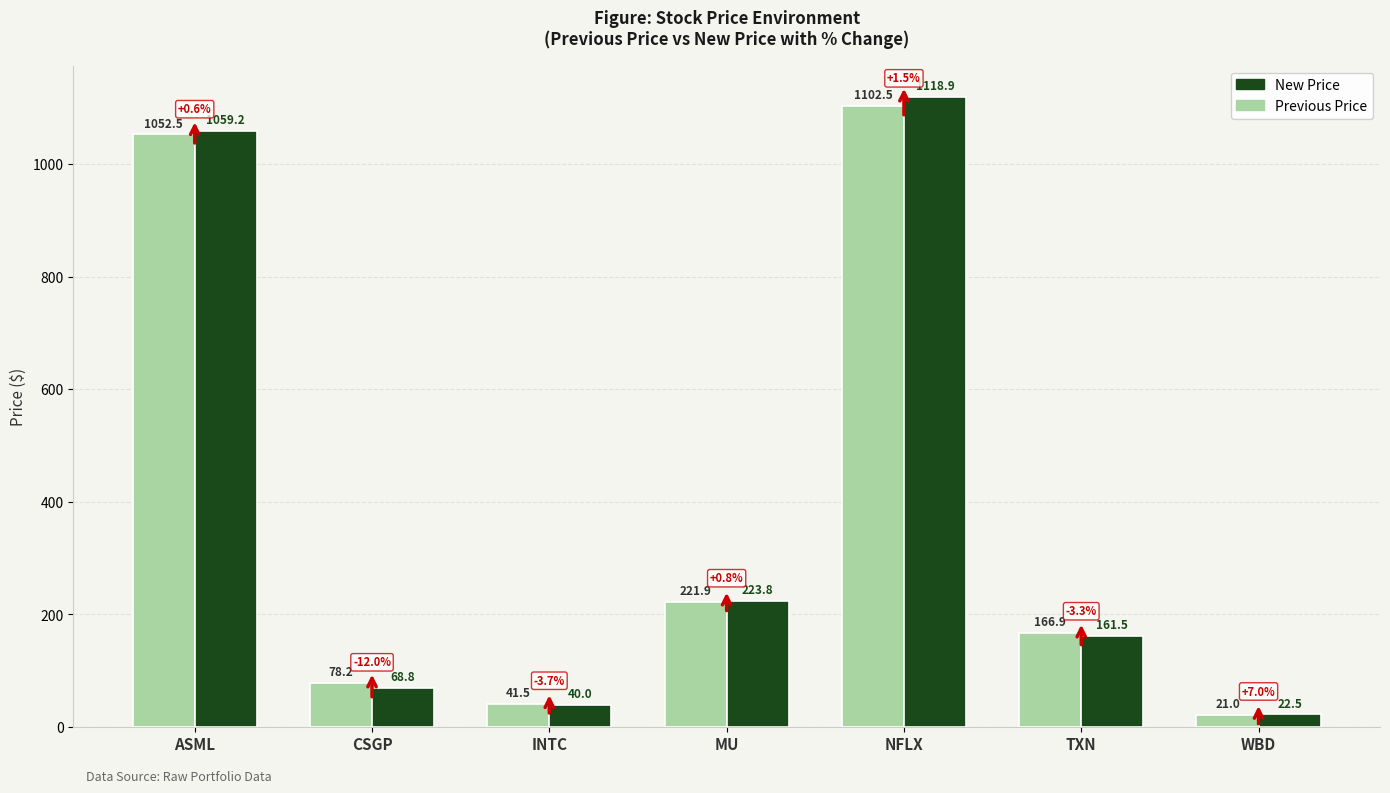

Reading left to right, what are all the values shown in this chart?

Previous Price: ASML=1052.5	CSGP=78.2	INTC=41.5	MU=221.9	NFLX=1102.5	TXN=166.9	WBD=21.0
New Price: ASML=1059.2	CSGP=68.8	INTC=40.0	MU=223.8	NFLX=1118.9	TXN=161.5	WBD=22.5